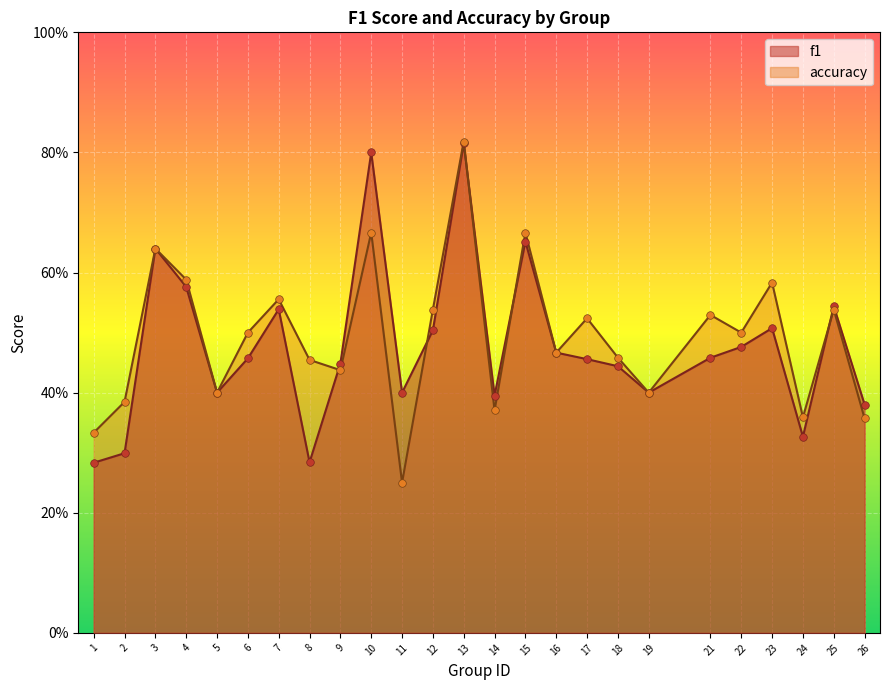

At which category is the sum across all series the highest?

13